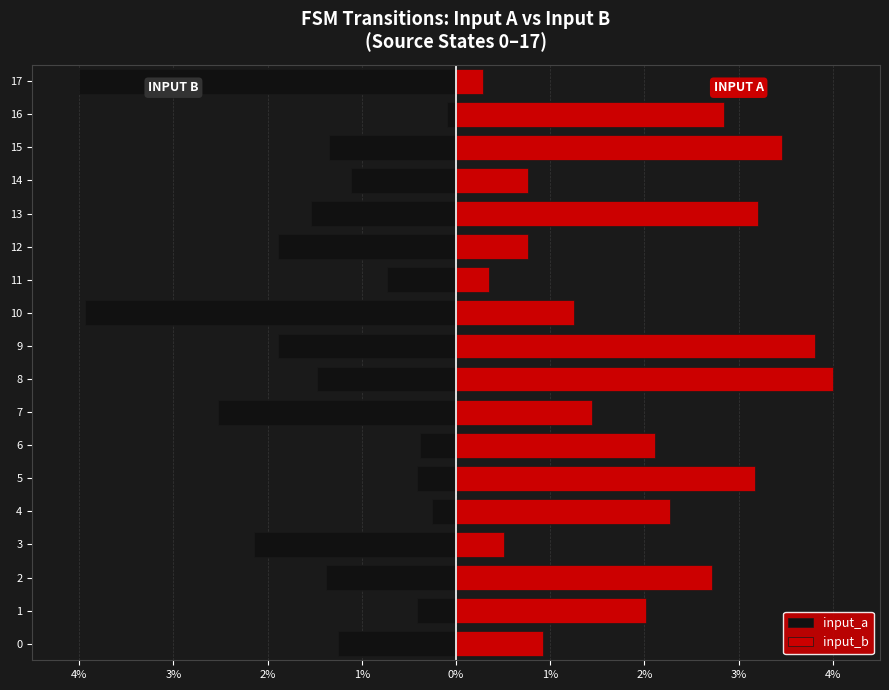

What is the sum of the input_a values at 16 and 14?

-1.2